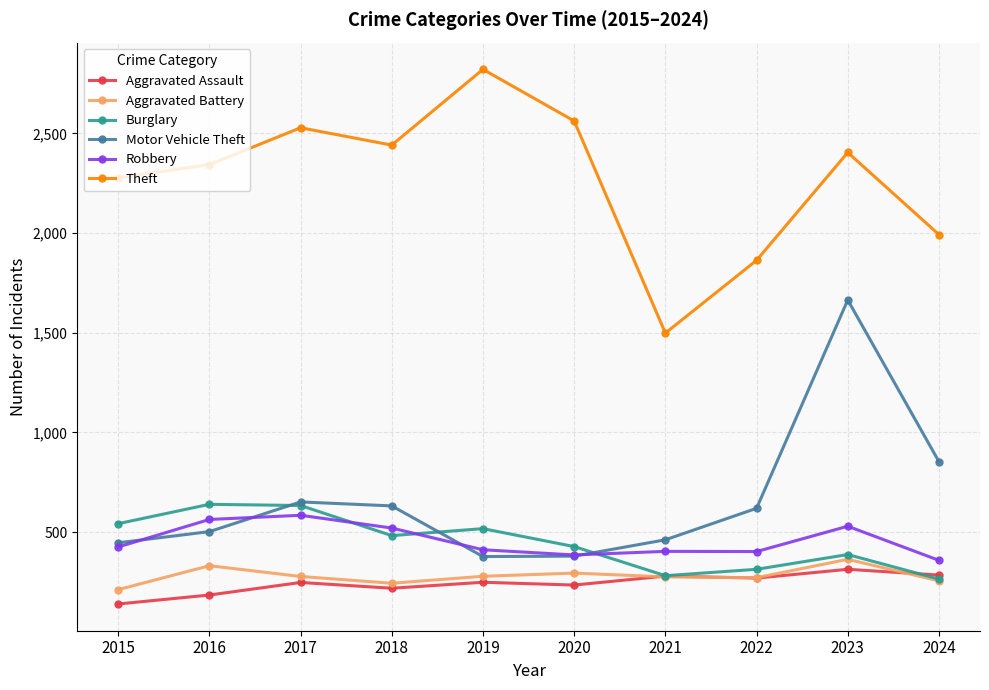

The Burglary series shows 542 at 2015. True or false?

True